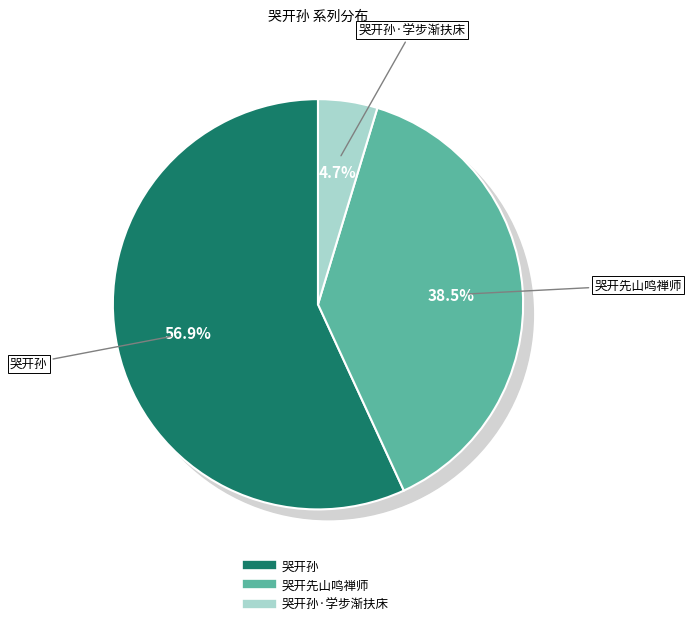

Is it true that 哭开先山鸣禅师 is 47% of the pie?

False